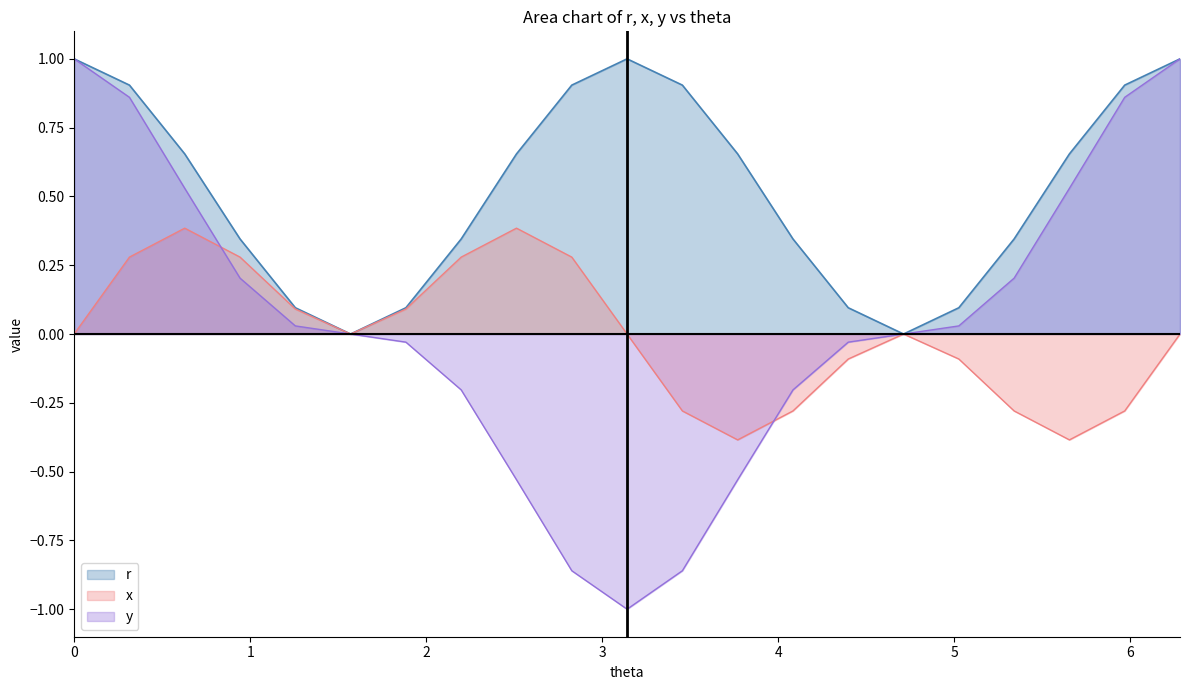

Reading left to right, extract all data points from this chart.

r: 1.0	0.9	0.7	0.3	0.1	0.0	0.1	0.3	0.7	0.9	1.0	0.9	0.7	0.3	0.1	0.0	0.1	0.3	0.7	0.9	1.0
x: 0.0	0.3	0.4	0.3	0.1	0.0	0.1	0.3	0.4	0.3	0.0	-0.3	-0.4	-0.3	-0.1	0.0	-0.1	-0.3	-0.4	-0.3	-0.0
y: 1.0	0.9	0.5	0.2	0.0	0.0	-0.0	-0.2	-0.5	-0.9	-1.0	-0.9	-0.5	-0.2	-0.0	0.0	0.0	0.2	0.5	0.9	1.0